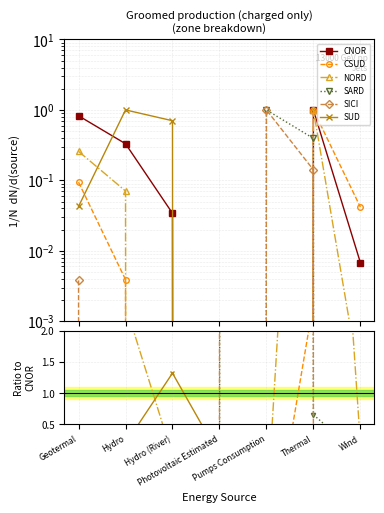

How many intersections are there between SUD and NORD?

2